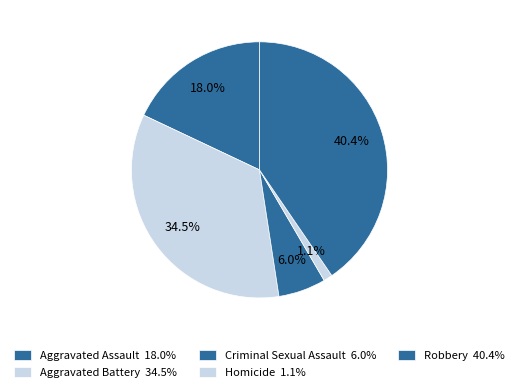

To the nearest percent, what is the difference between the Aggravated Battery and Homicide slice percentages?

33%